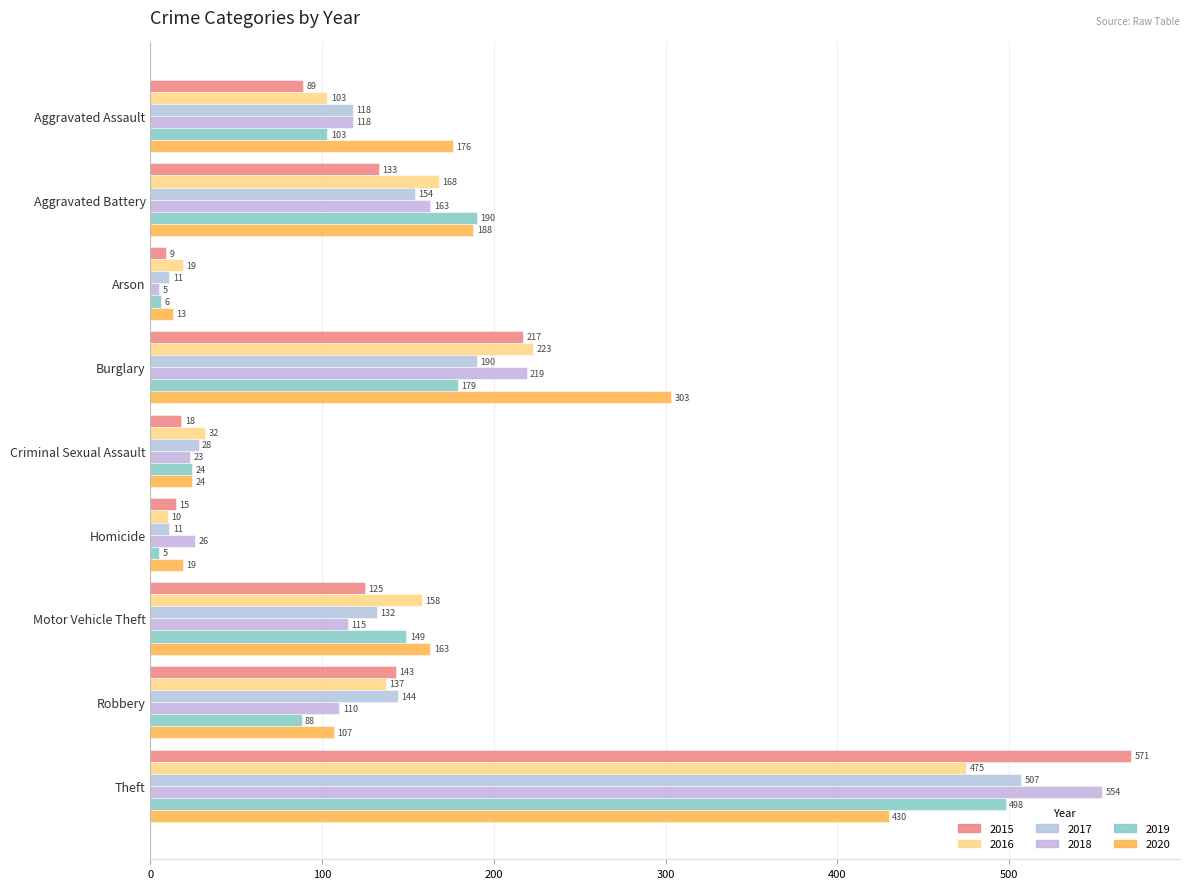

Count the number of categories in the chart.

9